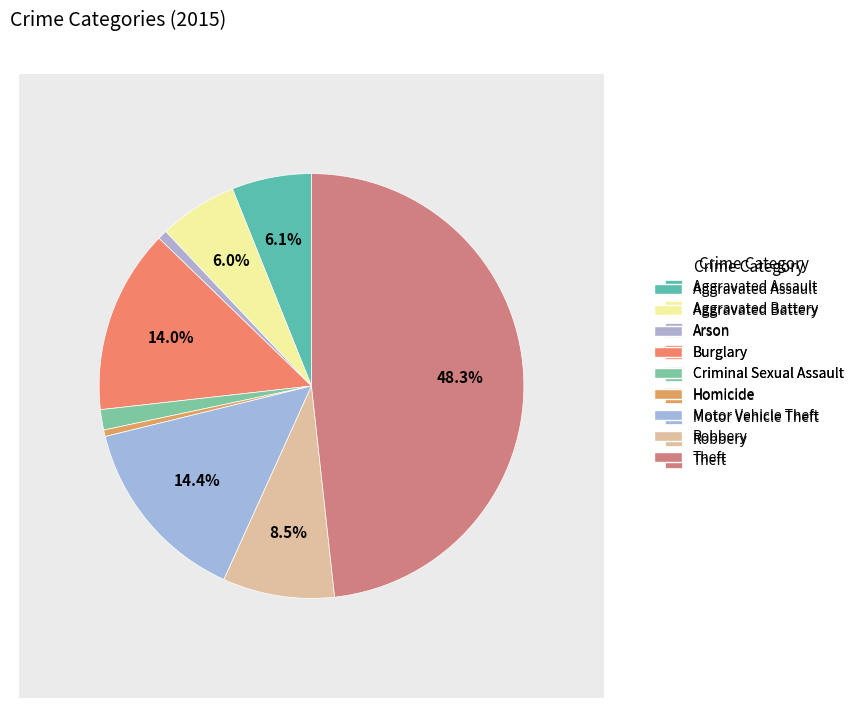

How many slices are in this pie chart?

9